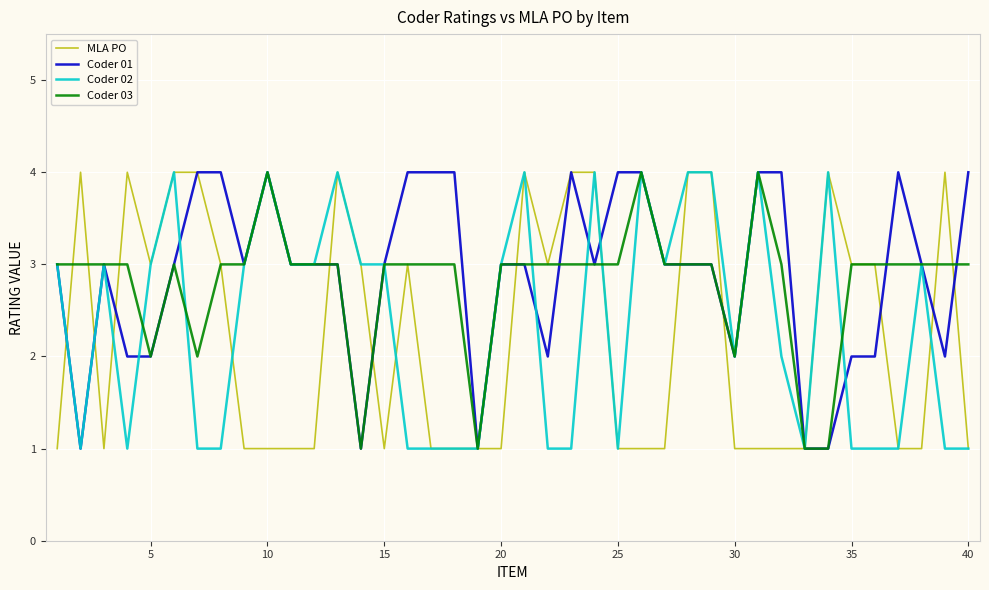

What is the greatest value displayed?

4